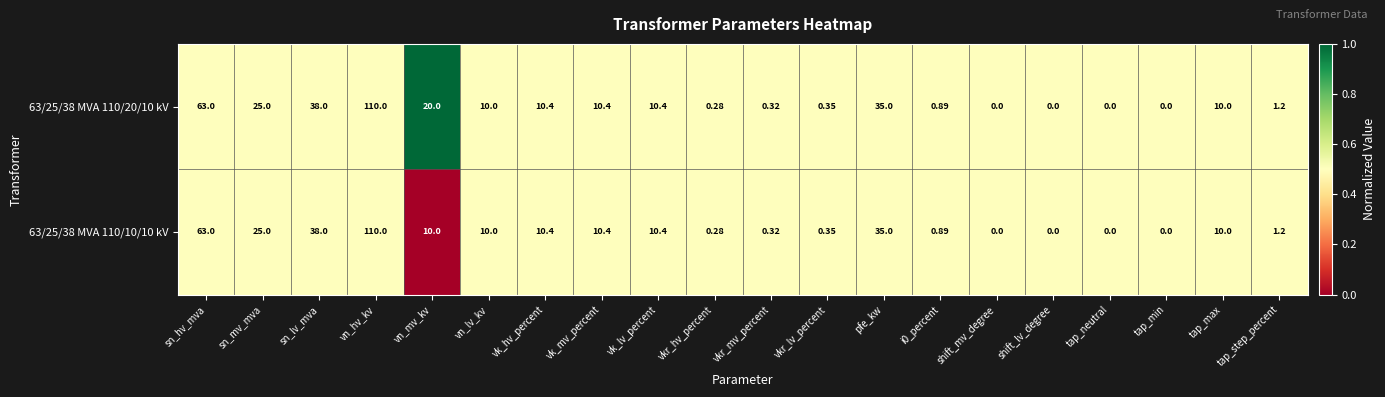

Is the value of 63/25/38 MVA 110/20/10 kV at i0_percent greater than the value of 63/25/38 MVA 110/10/10 kV at vn_mv_kv?

No